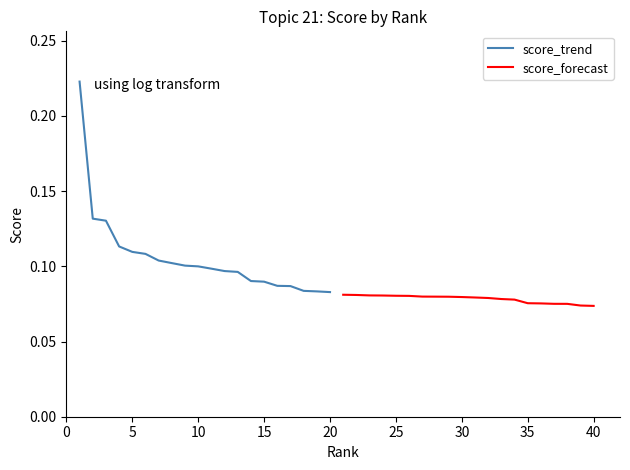

The score_trend series shows 0.1 at 10. True or false?

True